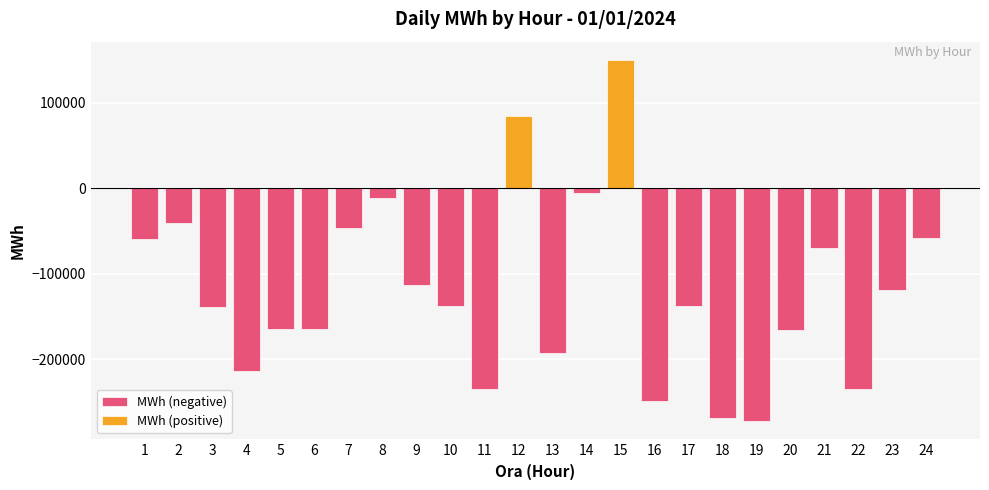

What is the value of the 5th bar from the left?

-164553